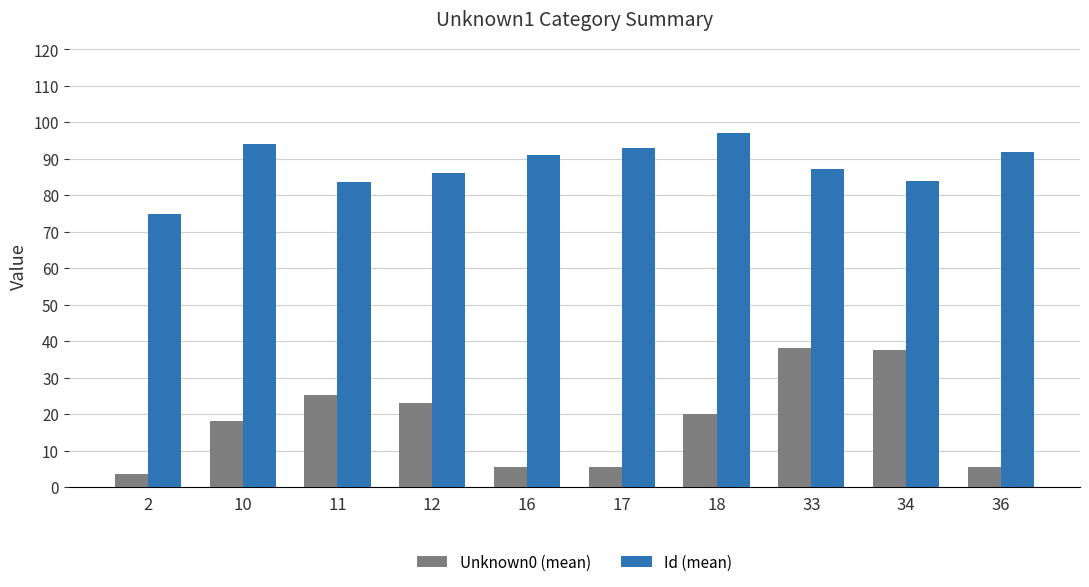

Which category has the highest value across all series?

18